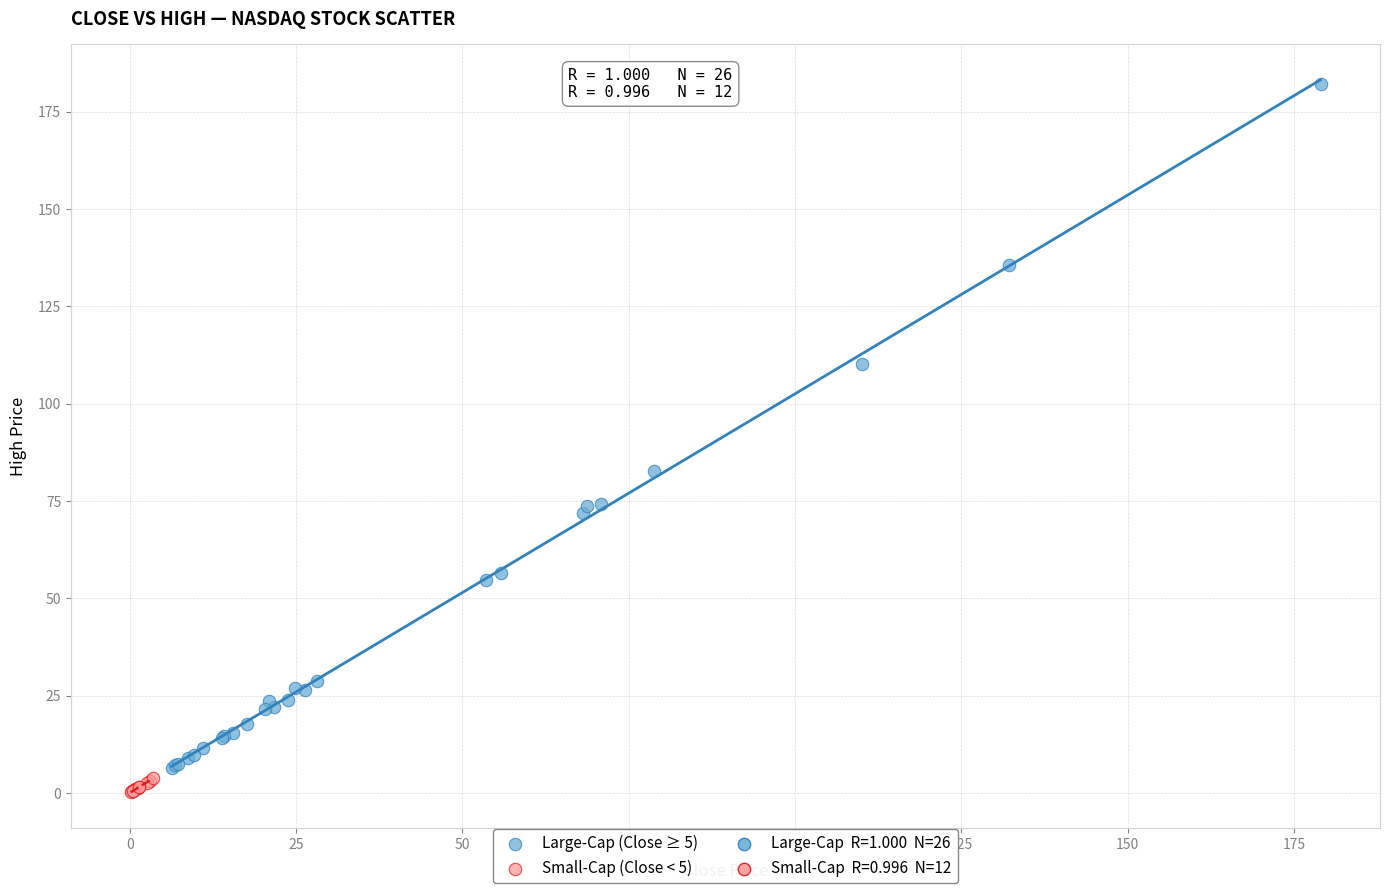

Which series has the largest Y range (max minus min)?

Large-Cap (Close ≥ 5)